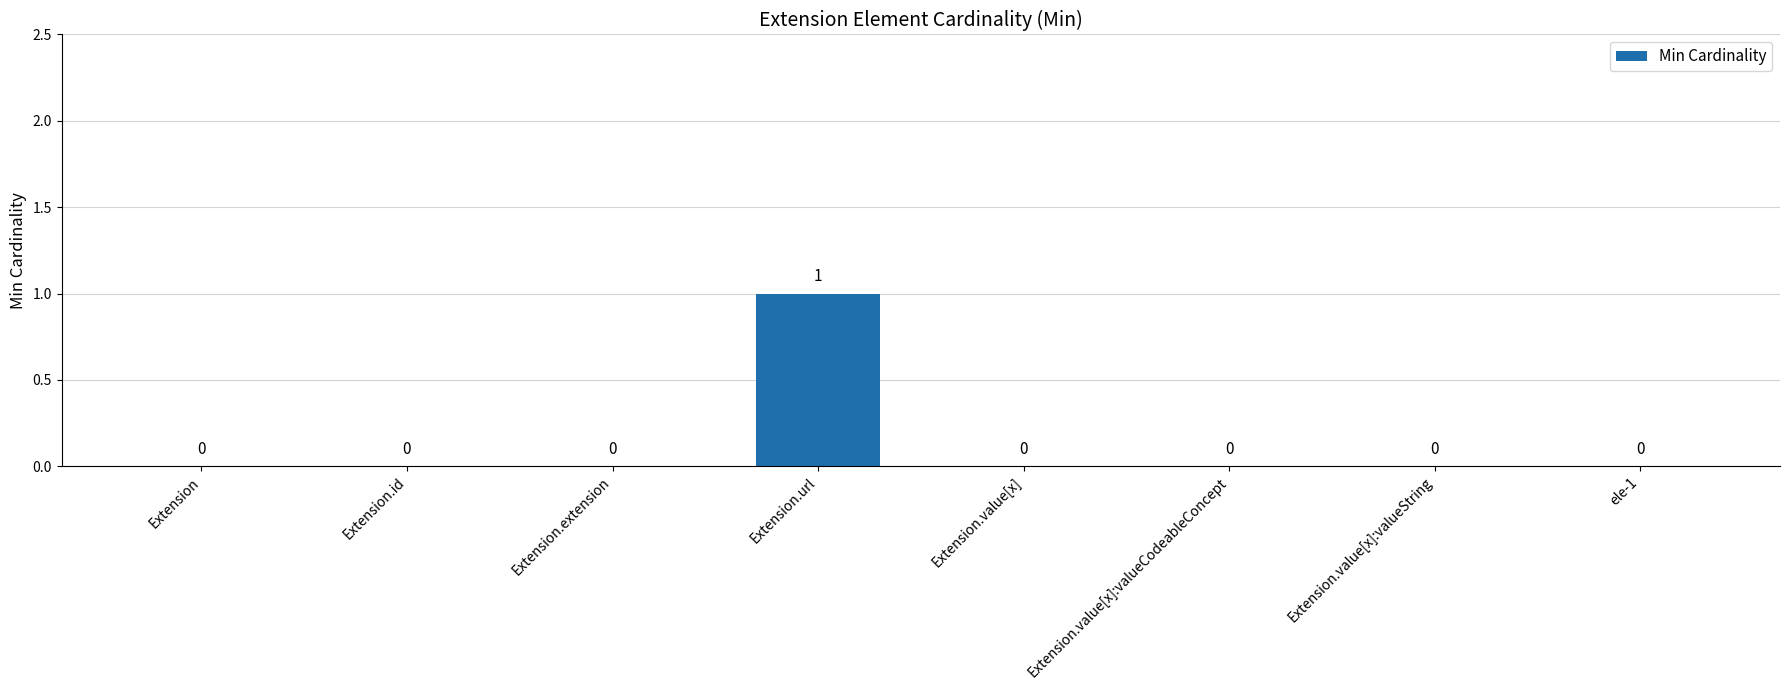

Which has a higher value, Extension.extension or Extension.url?

Extension.url